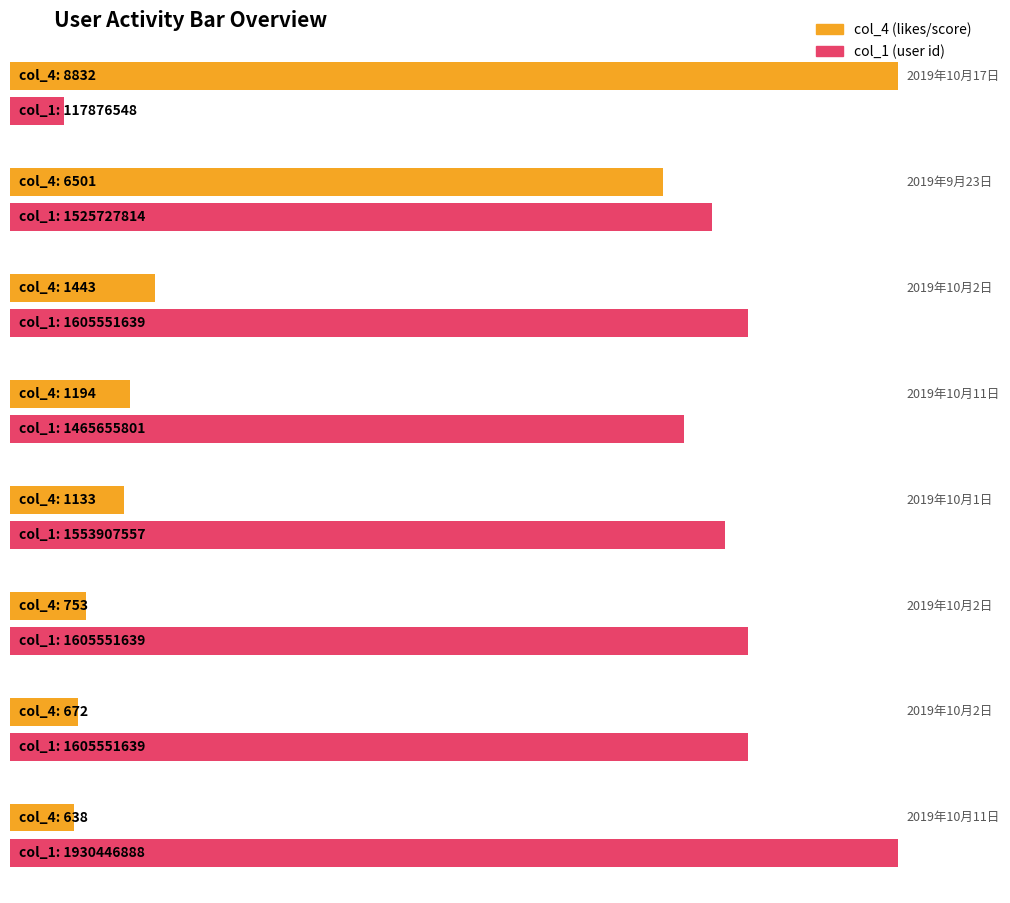

What are all the series names shown in the legend?

col_4, col_1